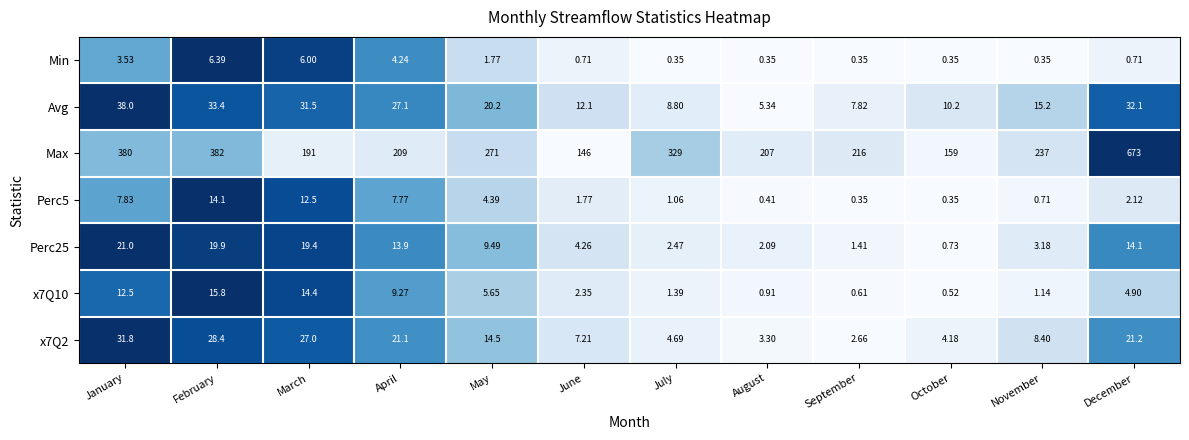

Which series changed the most between April and October?

Max